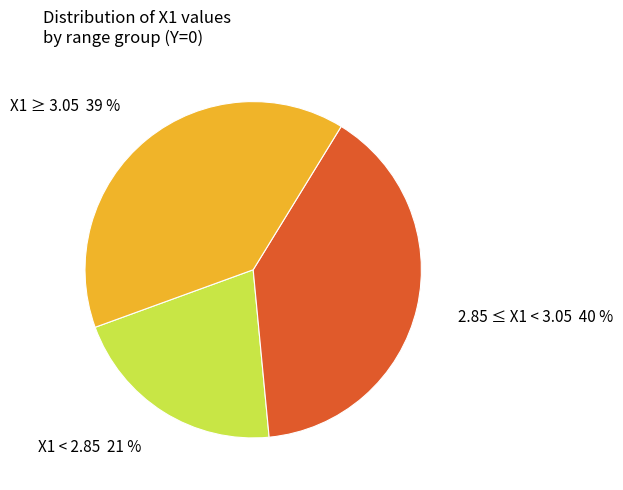

Which slice is the smallest?

X1 < 2.85